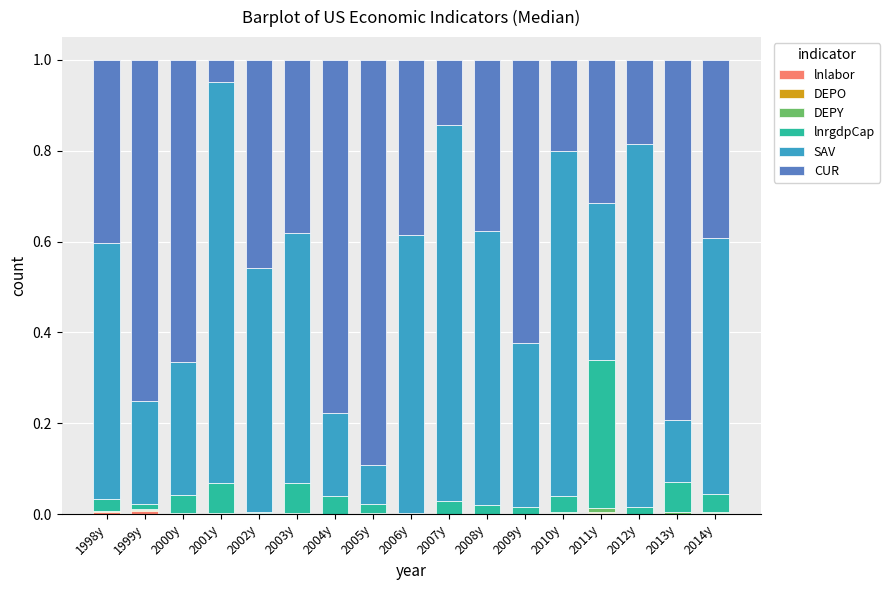

What is the sum of the CUR values at 2000y and 2003y?

1.0